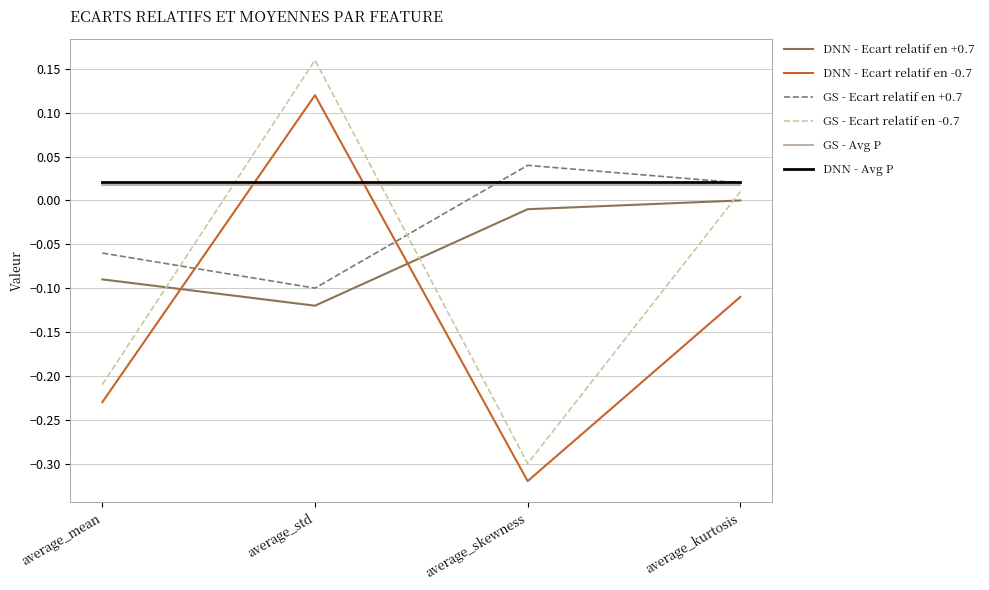

True or false: GS - Ecart relatif en -0.7 and DNN - Ecart relatif en -0.7 cross at least once.

False